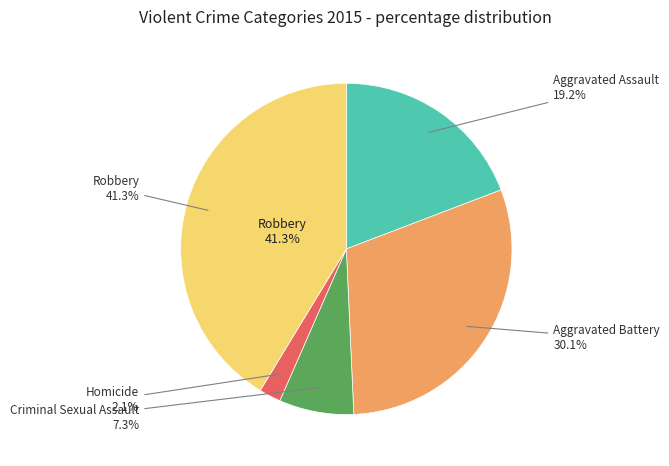

What is the ratio of the value at Aggravated Assault to the value at Criminal Sexual Assault?

2.6